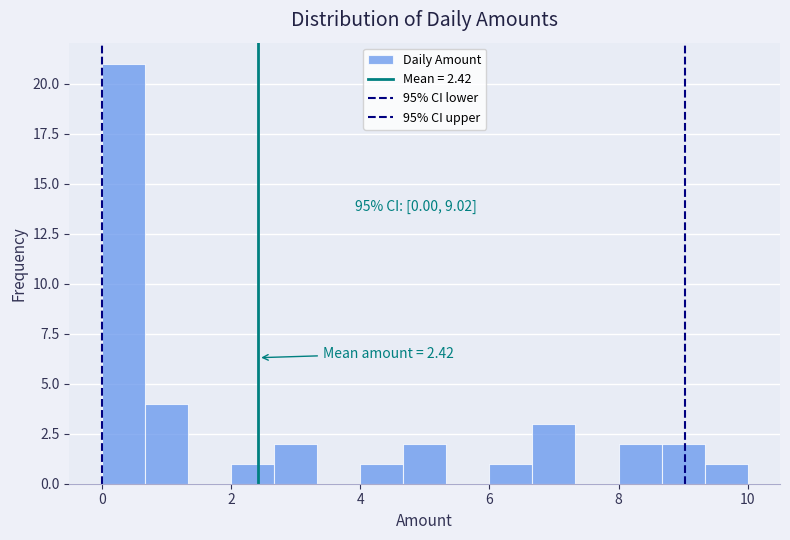

Around what value on the x-axis is the tallest bar? Give the approximate position of its centre, as read against the axis.

0.4